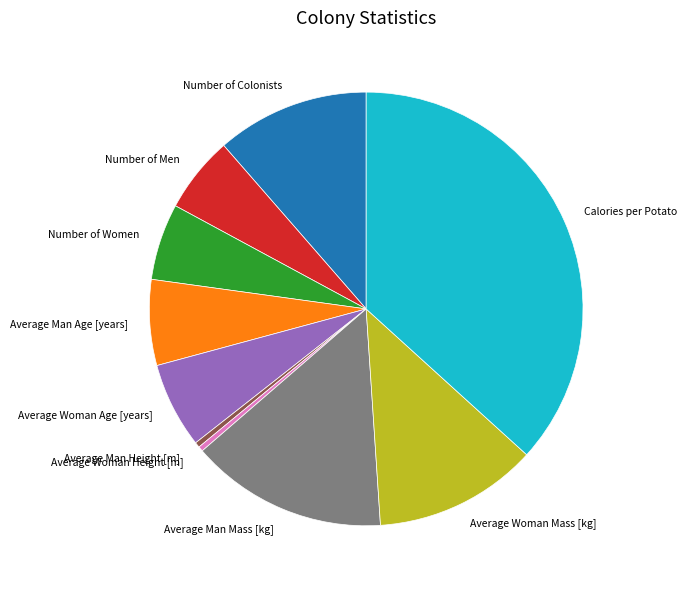

True or false: Average Woman Mass [kg] accounts for 12% of the total.

True